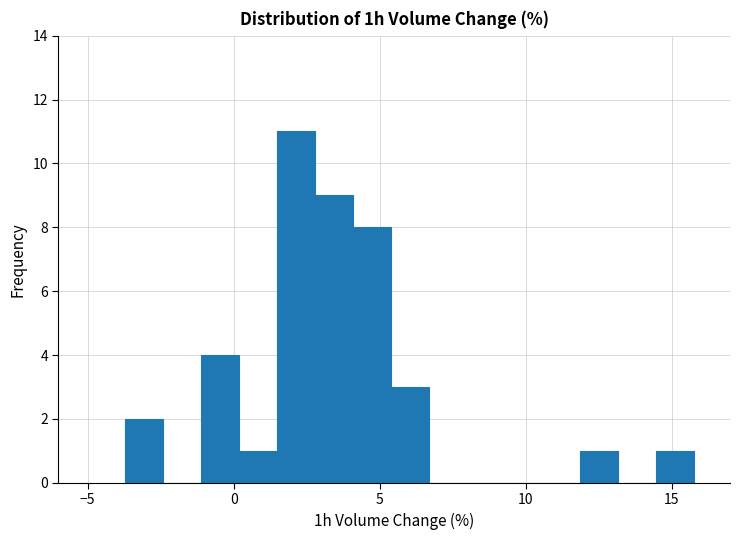

Read against the x-axis, roughly where is the centre of the tallest bar?

2.0